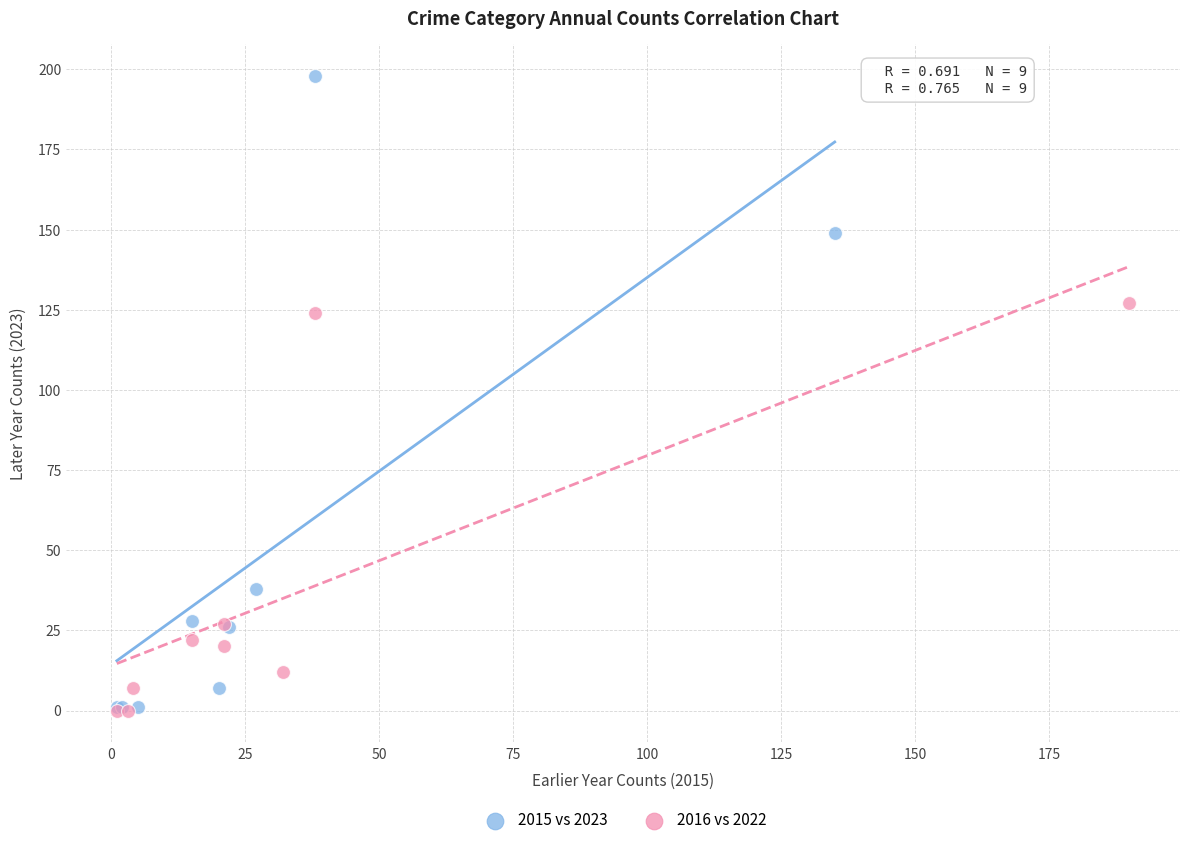

Which series reaches the maximum Y coordinate?

2015 vs 2023